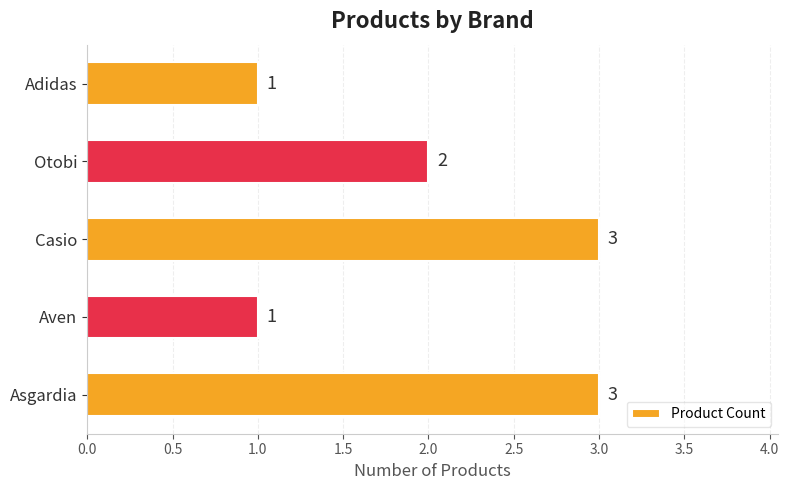

Reading top to bottom, transcribe all the data shown in this chart.

1	2	3	1	3